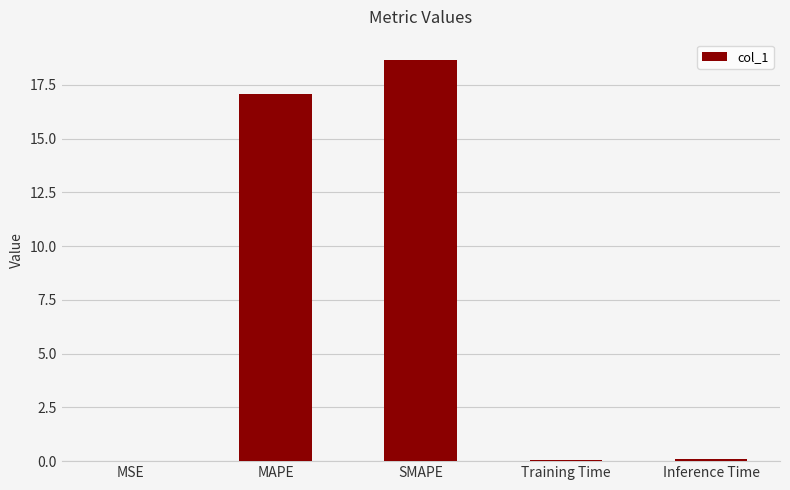

Is it true that the value at SMAPE is 5.0?

False